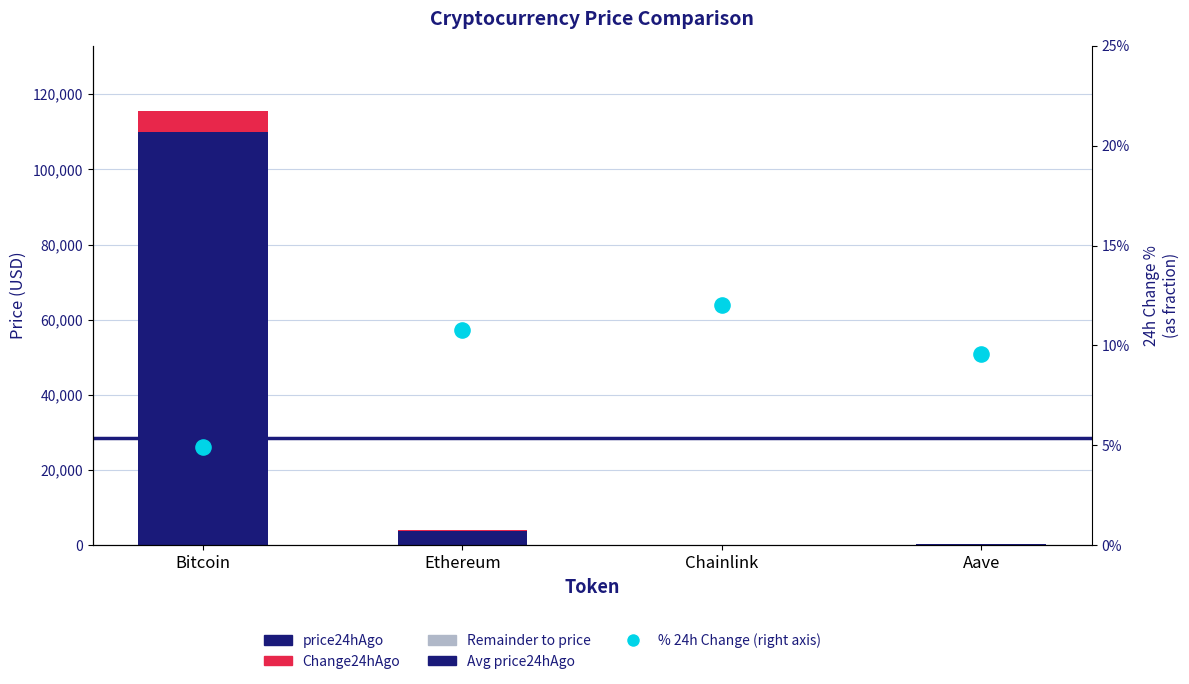

At how many categories does at least one series exceed 25253?

1